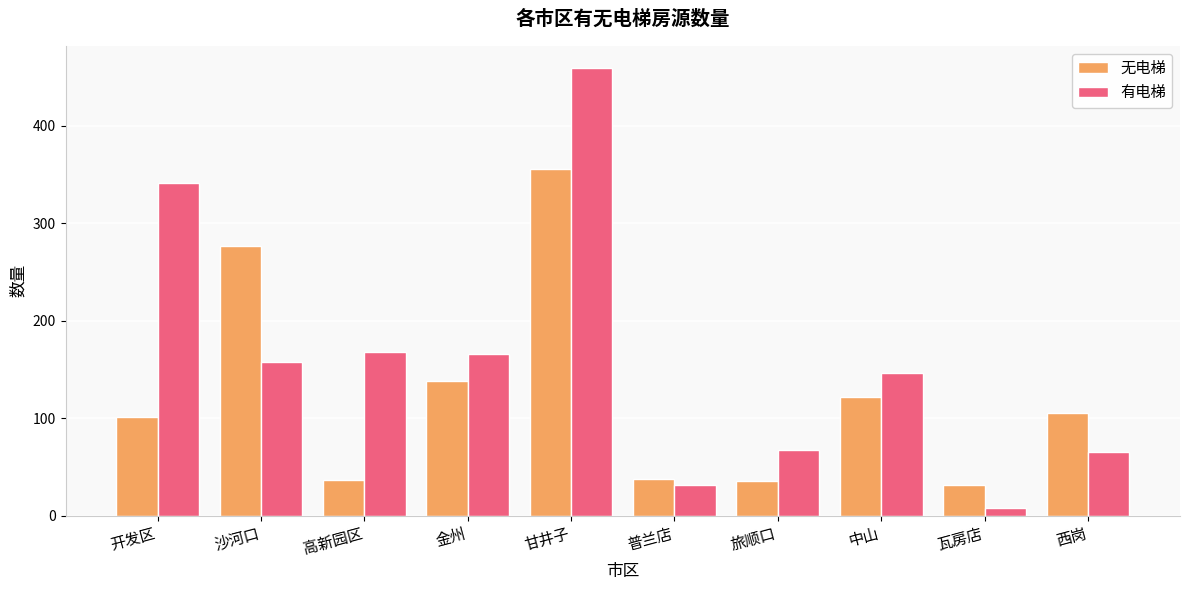

How many bars are there in each group?

2